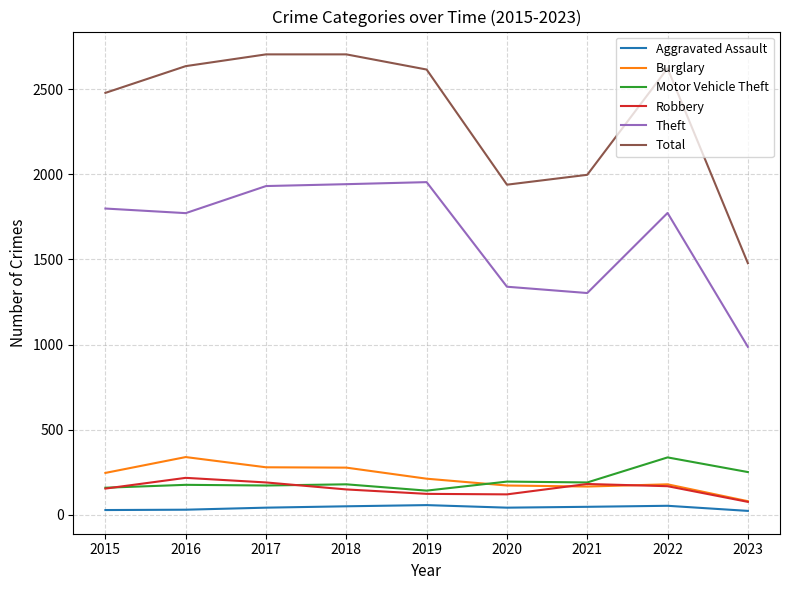

True or false: Theft has a value of 2830 at 2018.

False